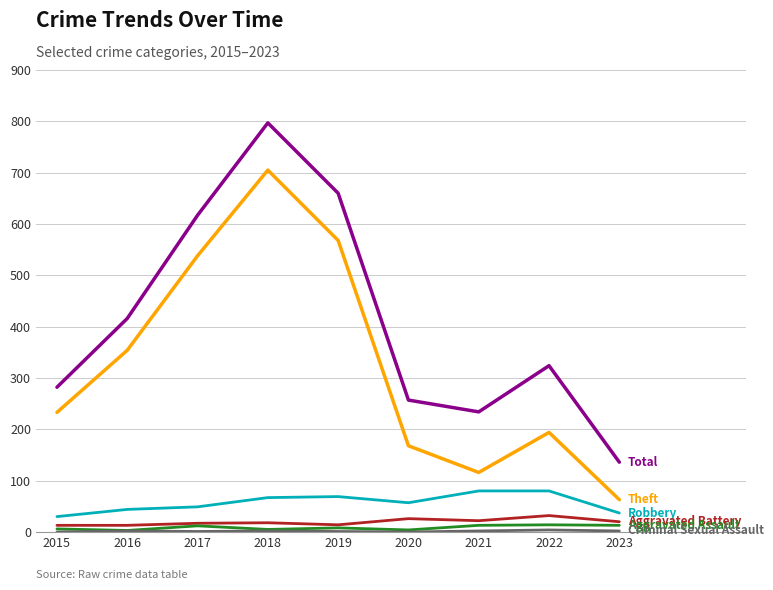

What is the total value across all series at 2022?

648